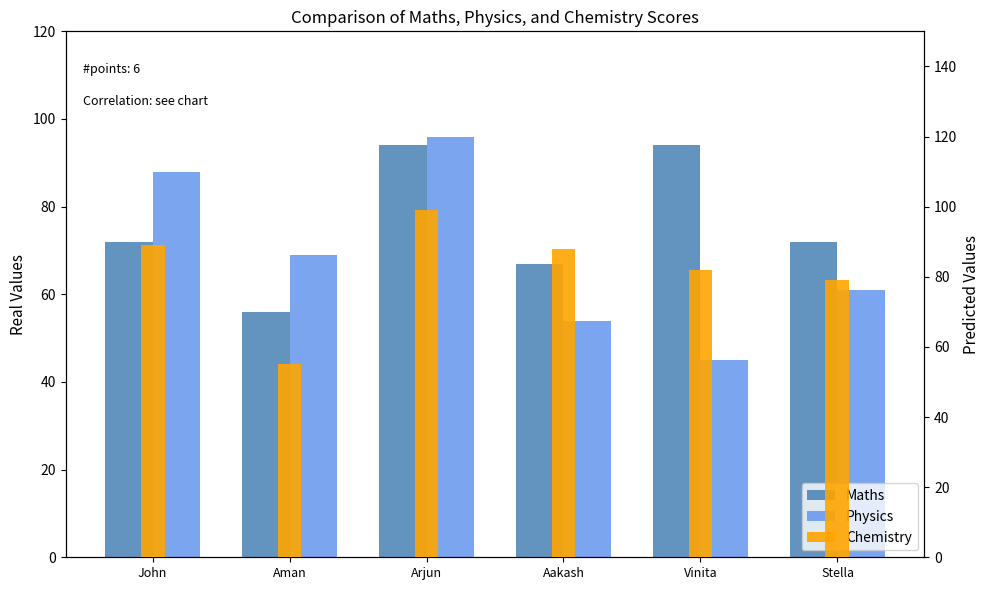

Read the Chemistry value at Aman, to the nearest 10.

60